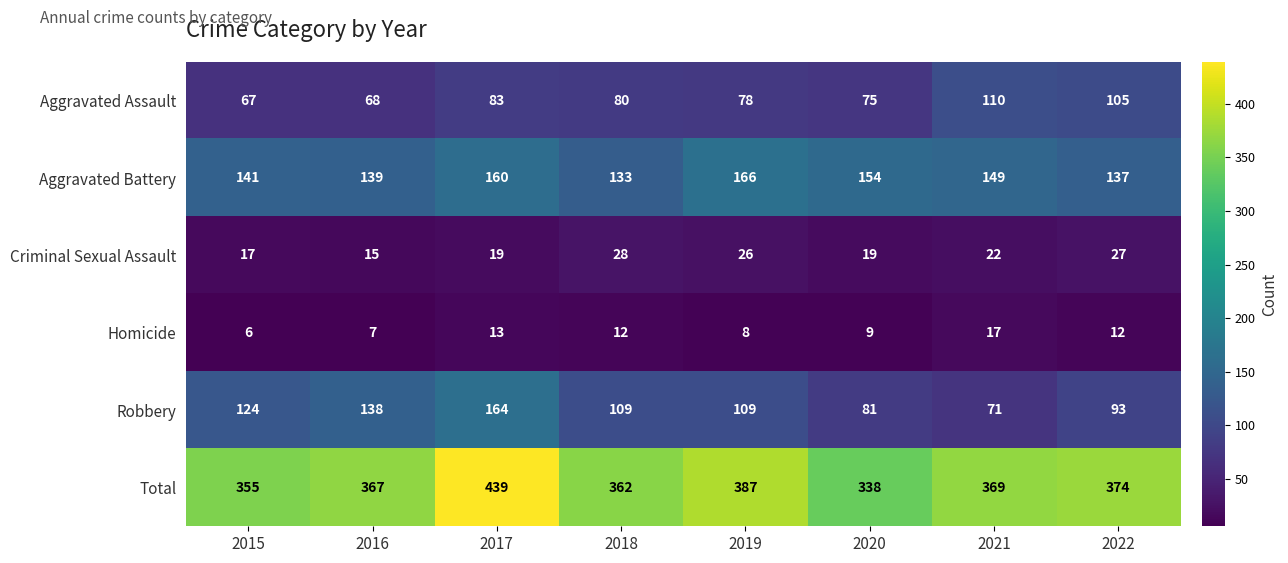

What is the average value of the Aggravated Assault series?

83